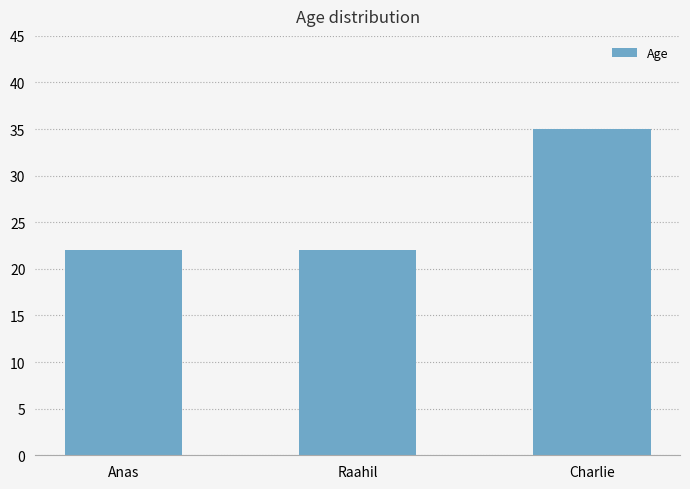

What is the difference between the maximum and minimum values?

13